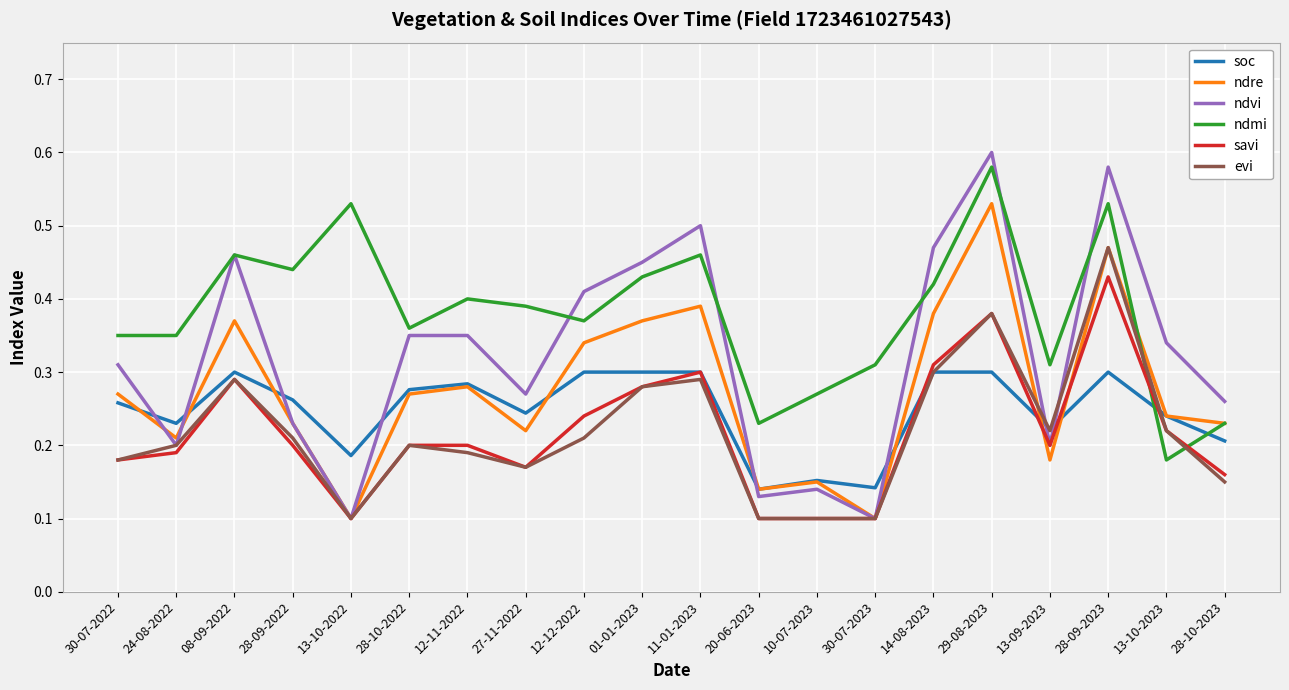

Which series has the widest spread of values?

ndvi